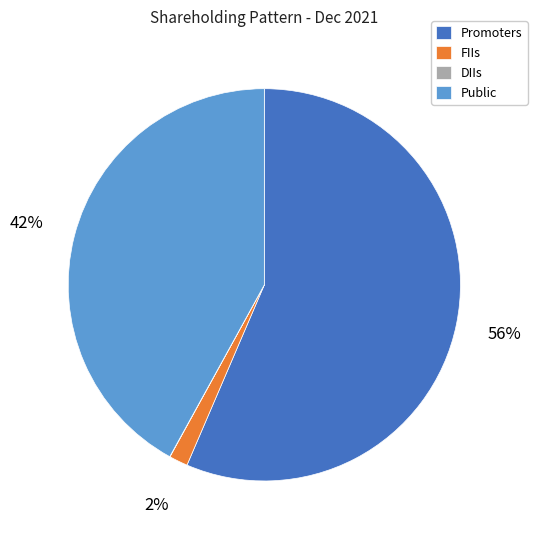

Which has a higher value, FIIs or Public?

Public